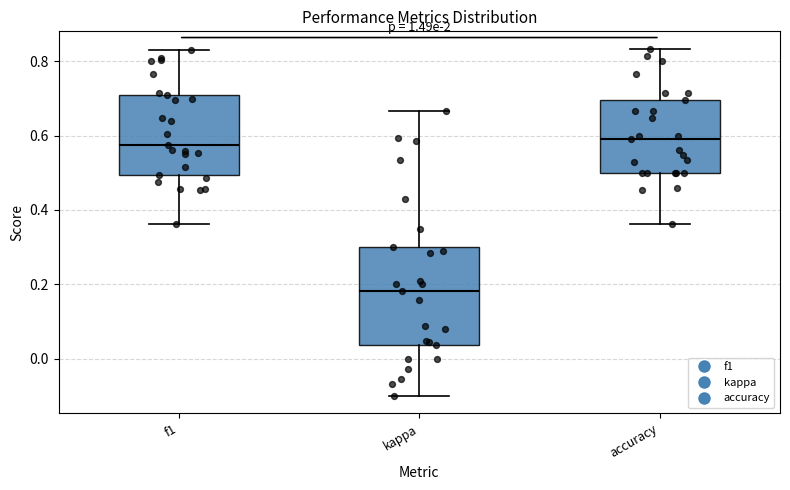

Reading left to right, transcribe this box plot: for each box, give where its median line is, the range the box spans, and where its two whiskers end, as read against the y-axis. The values are not printed on the chart, so give them approximately, as read against the axis.

f1: median 0.58, box 0.50 to 0.70, whiskers 0.36 to 0.82
kappa: median 0.18, box 0.04 to 0.30, whiskers -0.10 to 0.66
accuracy: median 0.60, box 0.50 to 0.70, whiskers 0.36 to 0.84